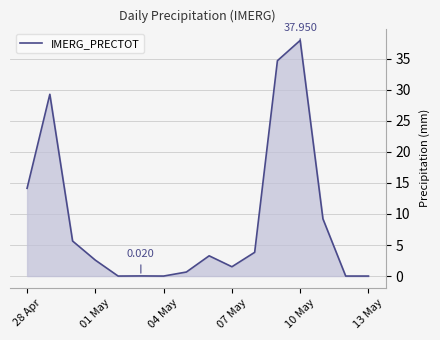

What is the greatest value displayed?

38.0